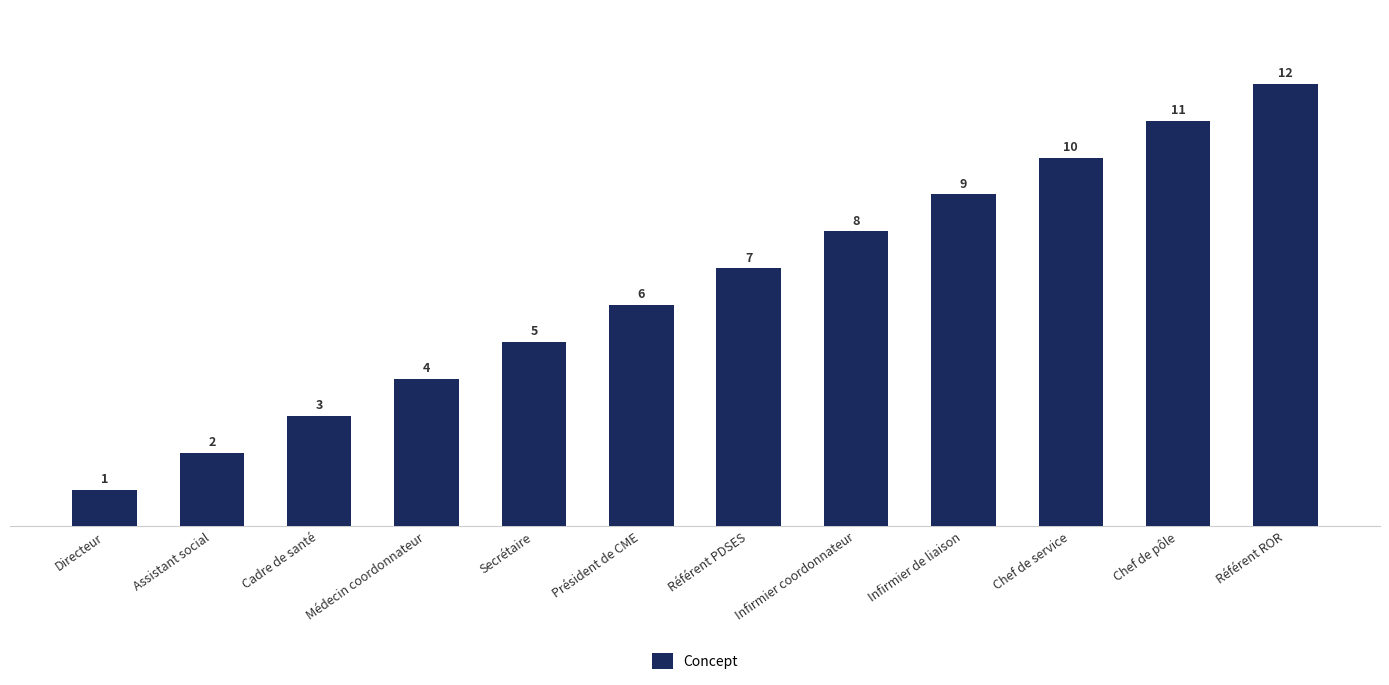

How many data points are less than 7?

6